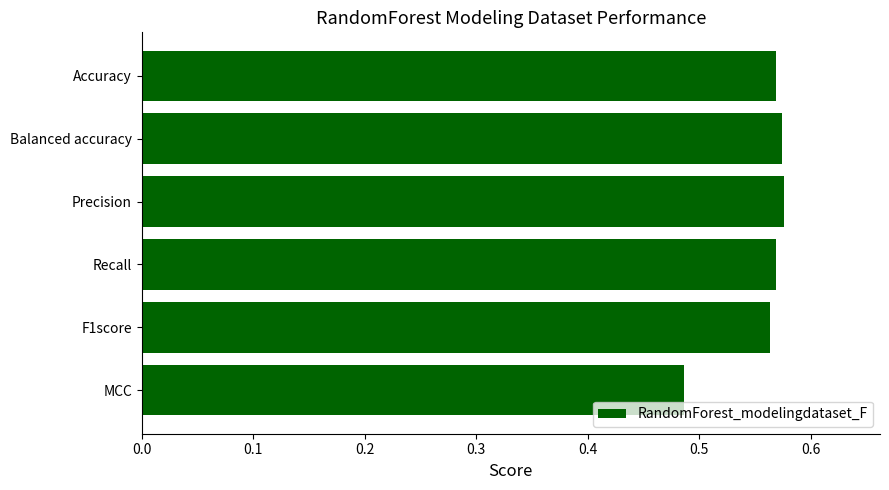

The chart shows a value of 1.0 at F1score. True or false?

False